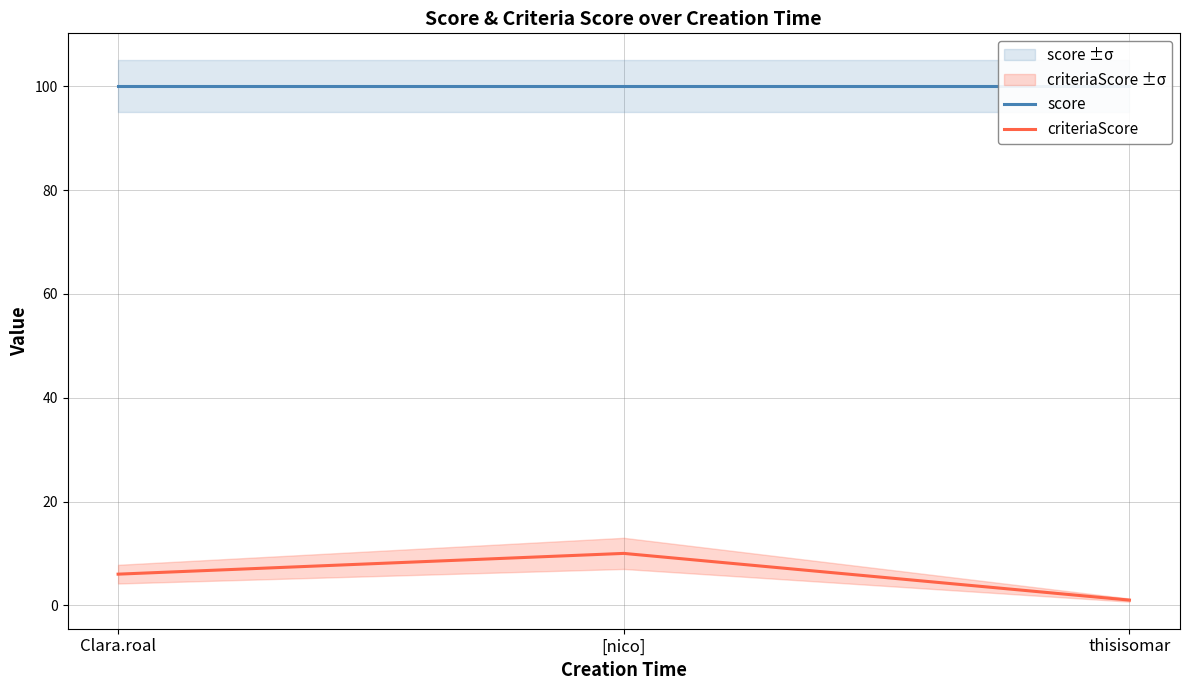

What is the sum of all criteriaScore values?

17